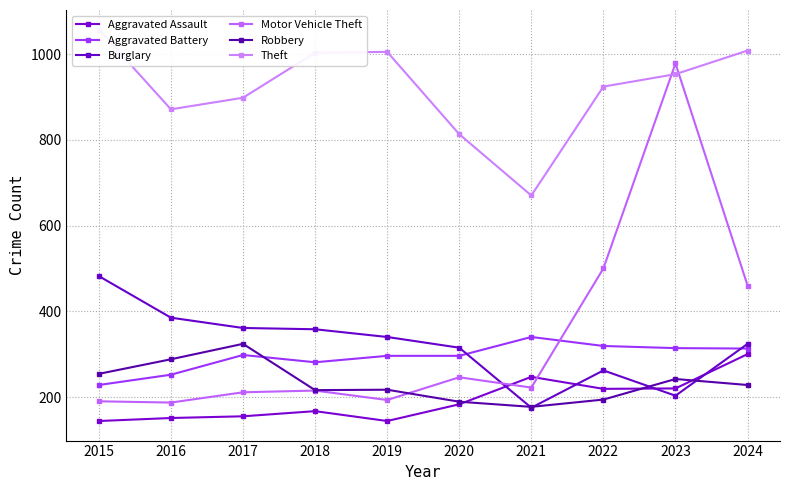

How many interior local peaks does the Robbery series have?

3